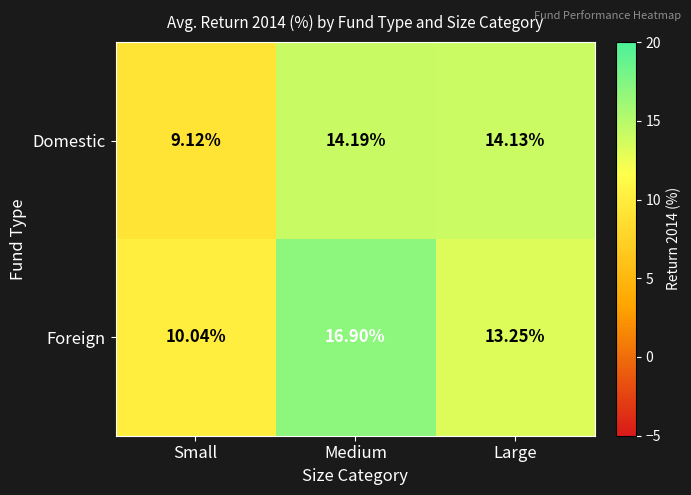

At which category is the sum across all series the highest?

Medium